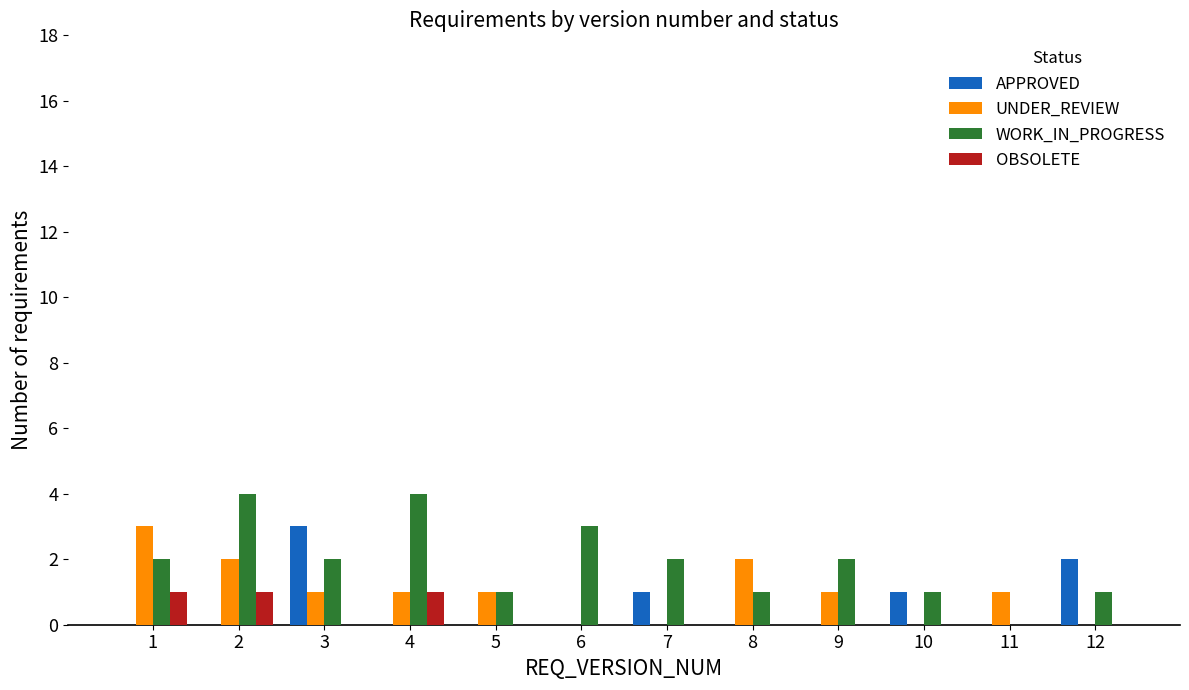

Which series has the largest total across all categories?

WORK_IN_PROGRESS